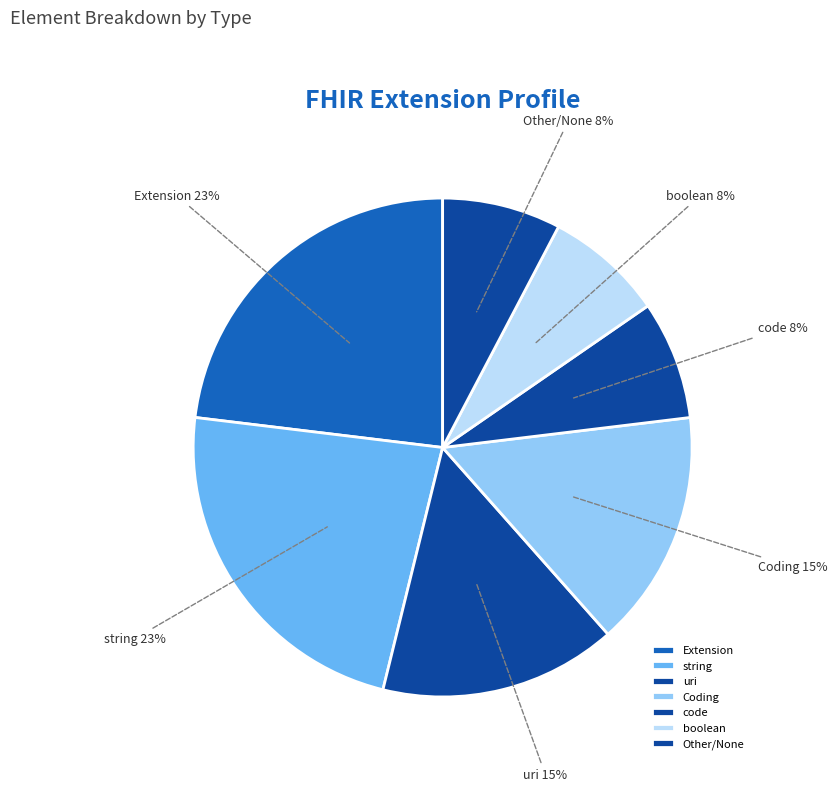

True or false: boolean accounts for 8% of the total.

True